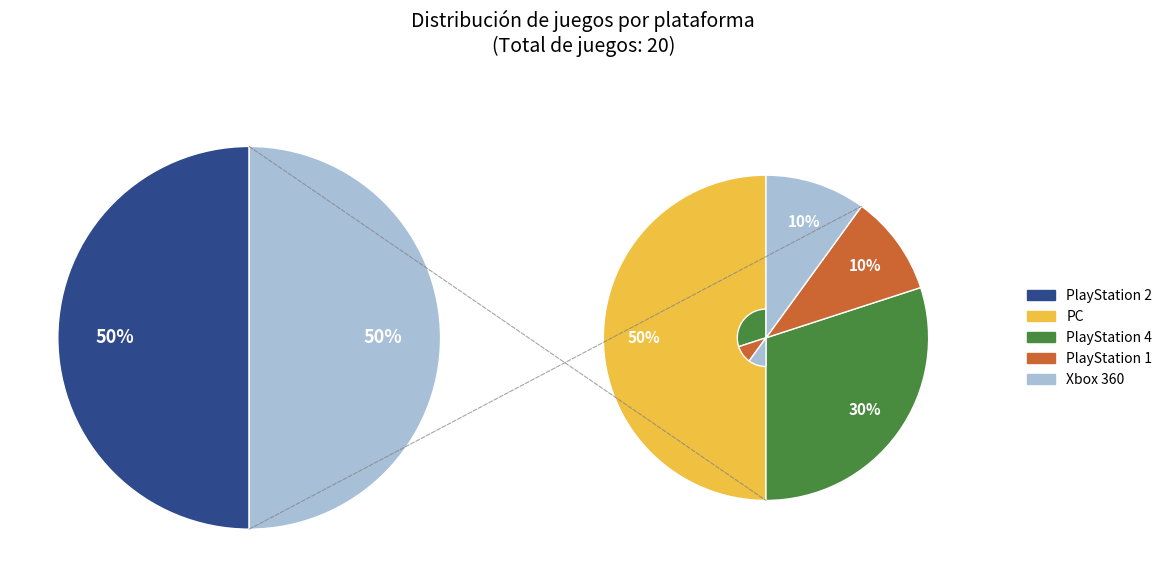

Is Xbox 360 the majority of the pie?

No